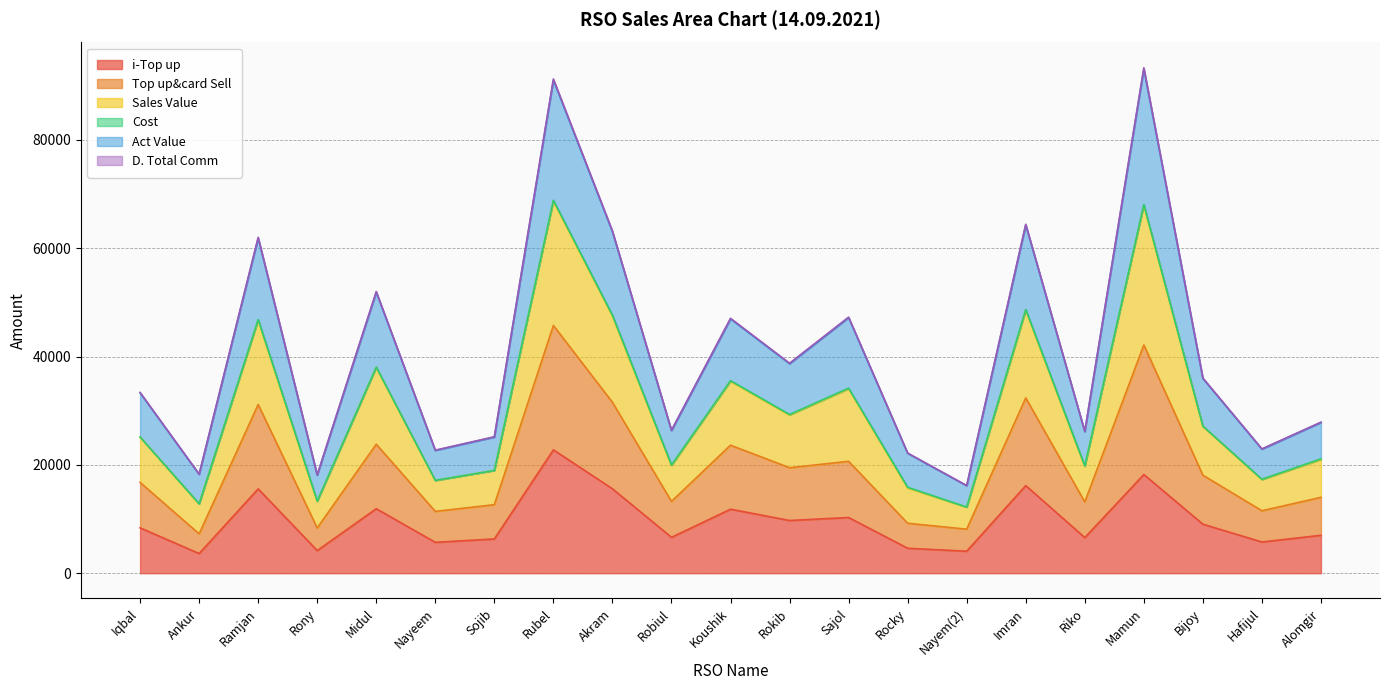

True or false: Act Value and Sales Value intersect in this chart.

False